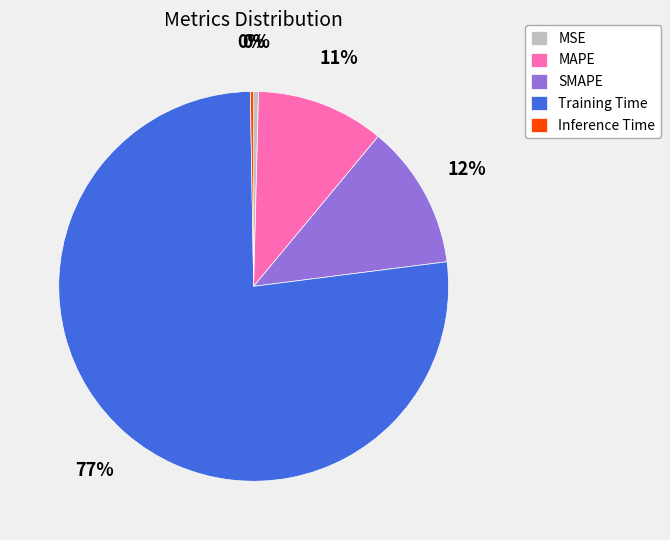

Is it true that SMAPE is 12% of the pie?

True